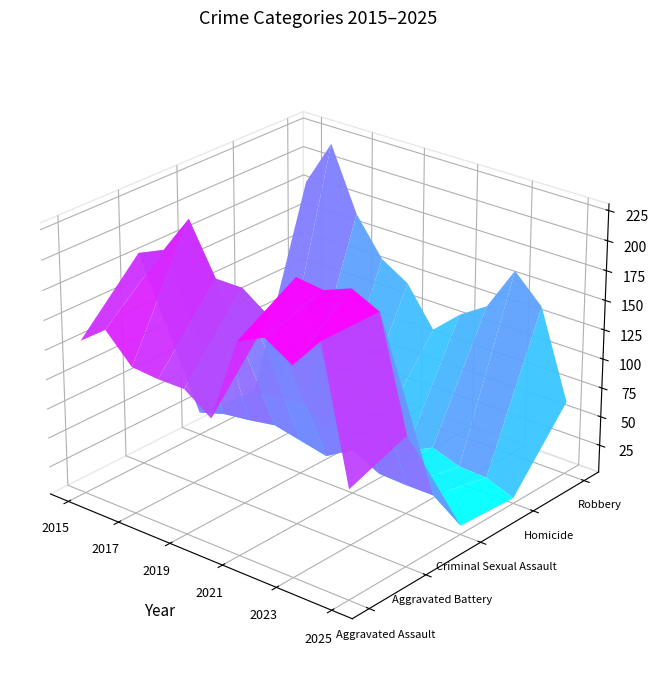

How many data points in Homicide are above 16?

4